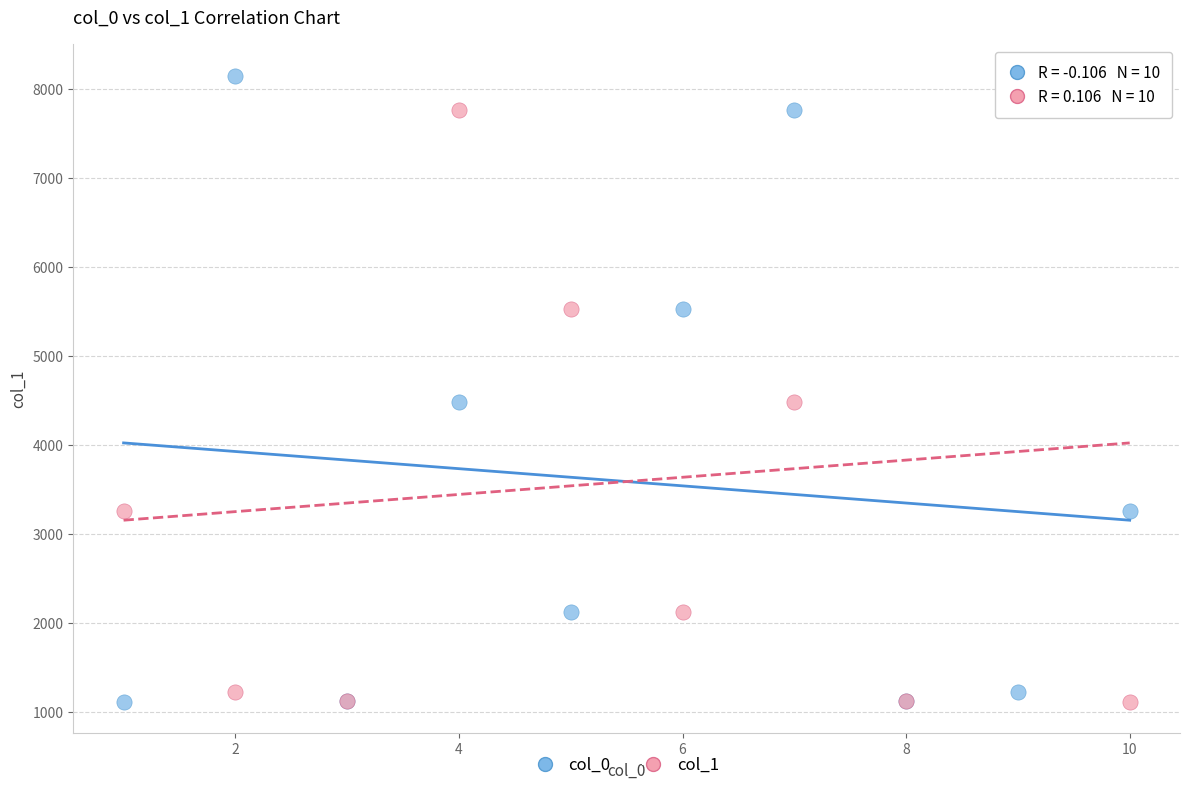

What are all the series names shown in the legend?

col_0, col_1